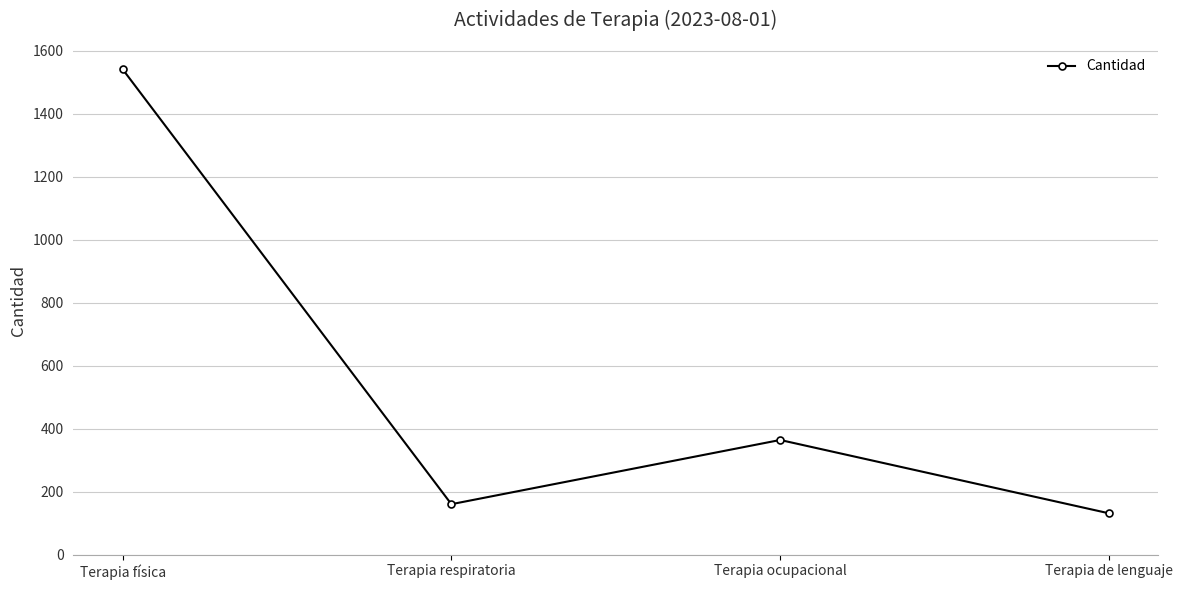

List the labels in order of value, smallest first.

Terapia de lenguaje, Terapia respiratoria, Terapia ocupacional, Terapia física